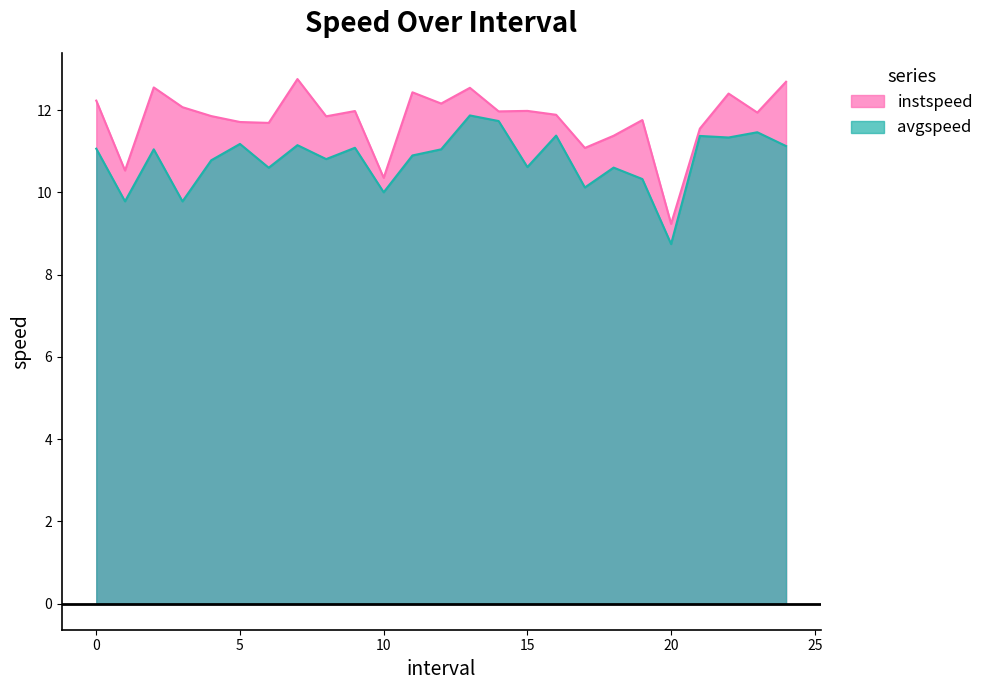

At 2.0, list the series in order from largest to smallest.

instspeed, avgspeed